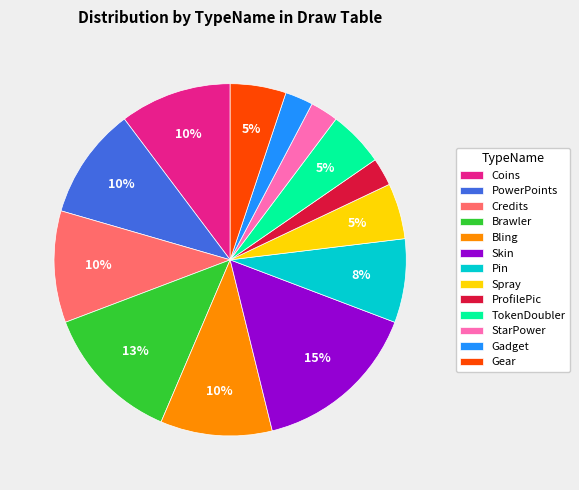

Does TokenDoubler account for over 50% of the chart?

No